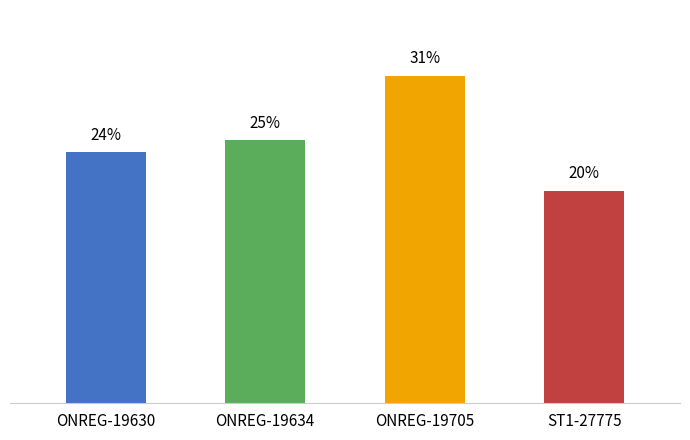

What is the label of the 3rd bar from the right?

ONREG-19634